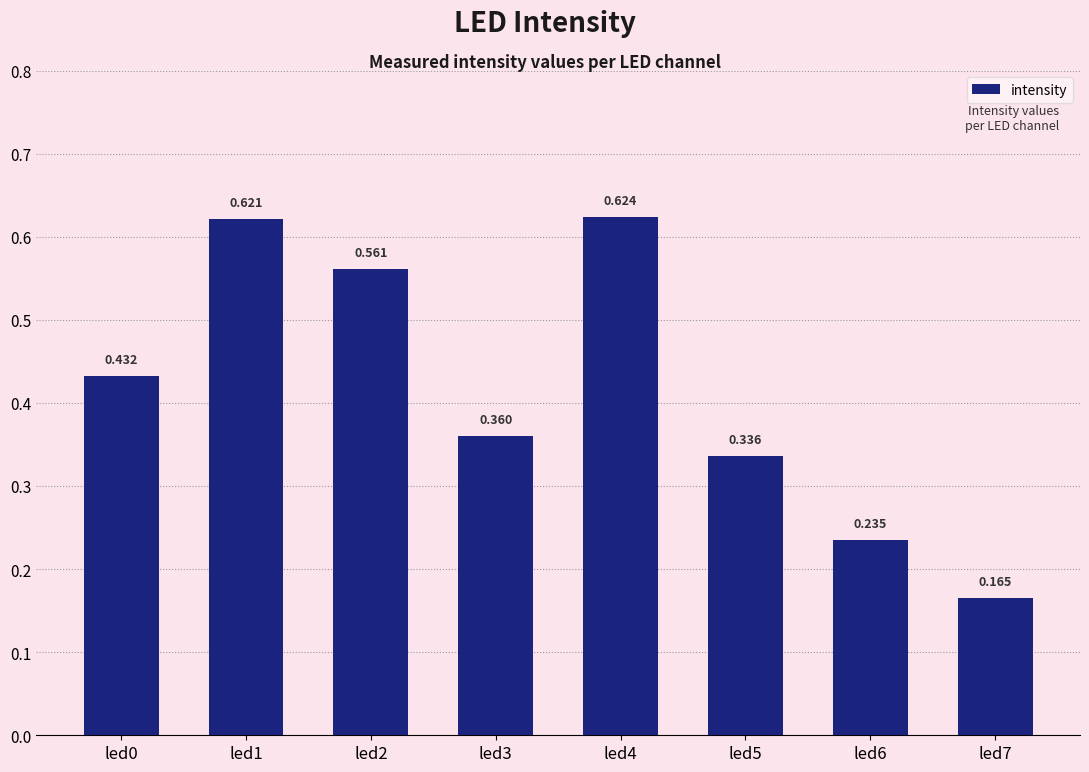

True or false: the data shows 0.3 at led5.

True